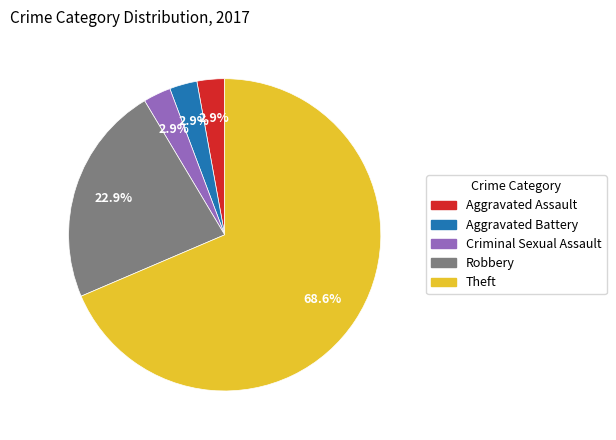

Is there a majority slice in this chart?

Yes